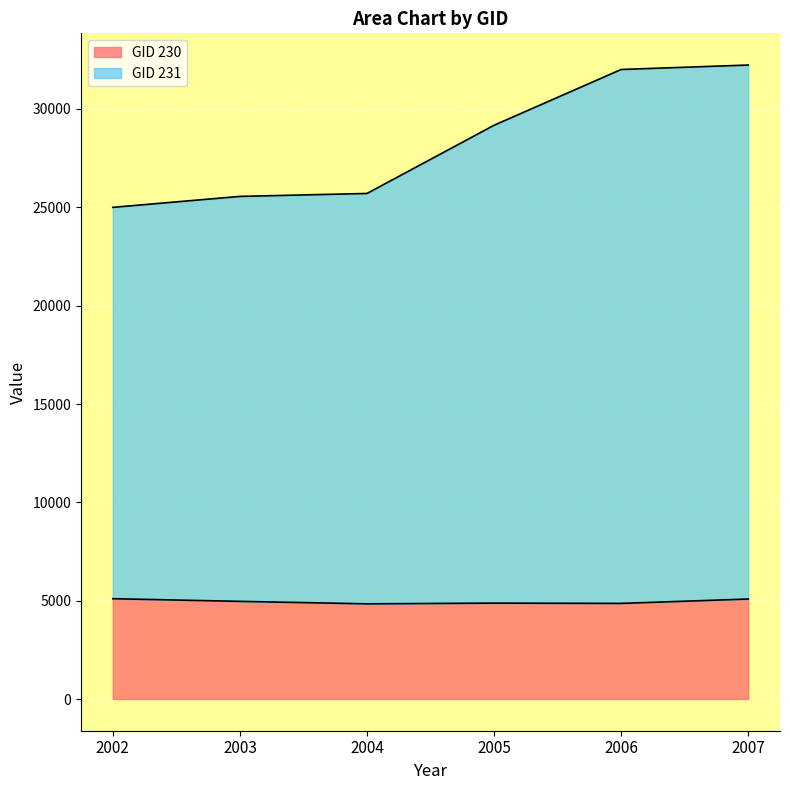

What is the difference between the second highest and minimum values in the GID 231 series?

7010